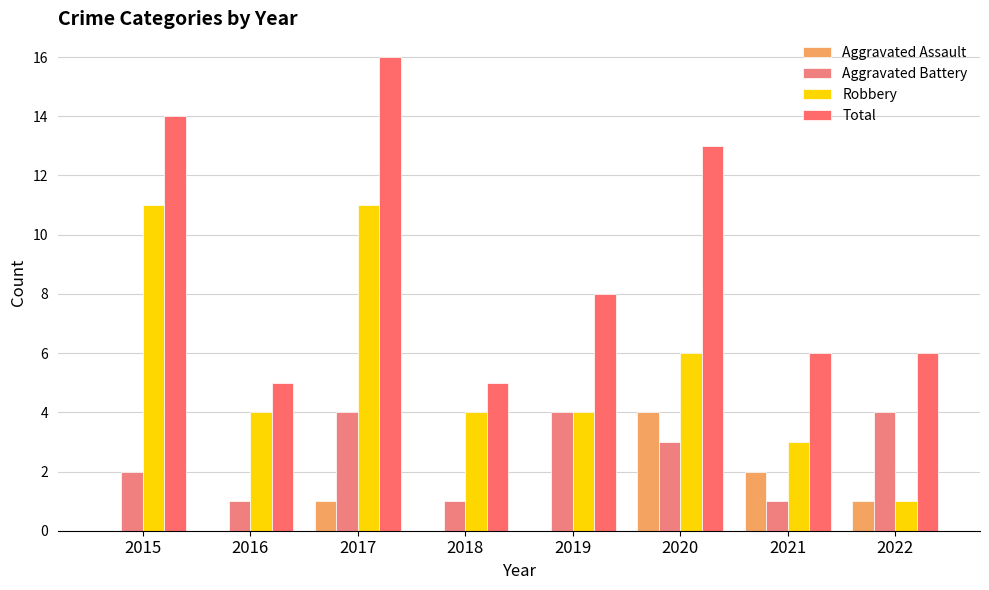

Where does the Robbery series first go above 4?

2015